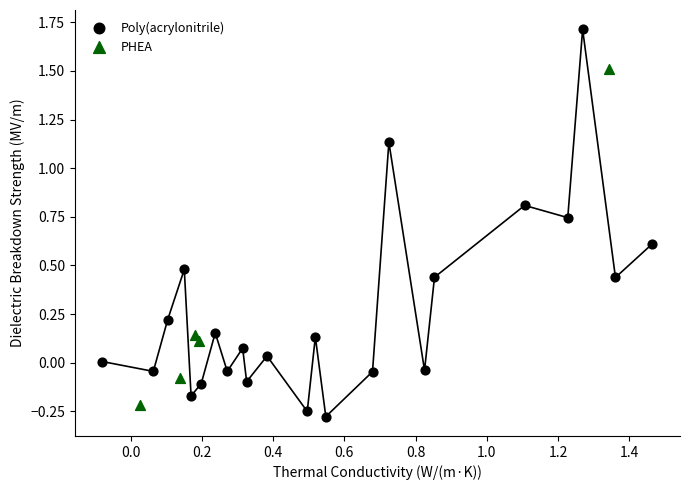

Which series has the widest spread of Y values?

Poly(acrylonitrile)